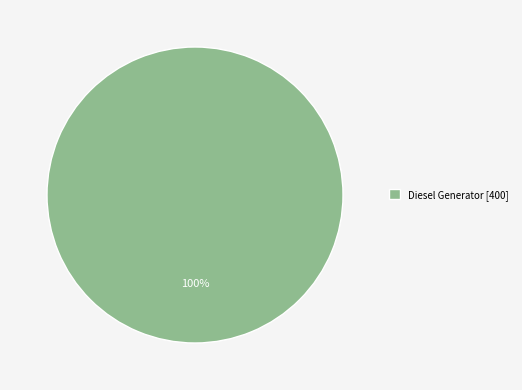

What percentage is the Diesel Generator [400] slice, to the nearest percent?

100%